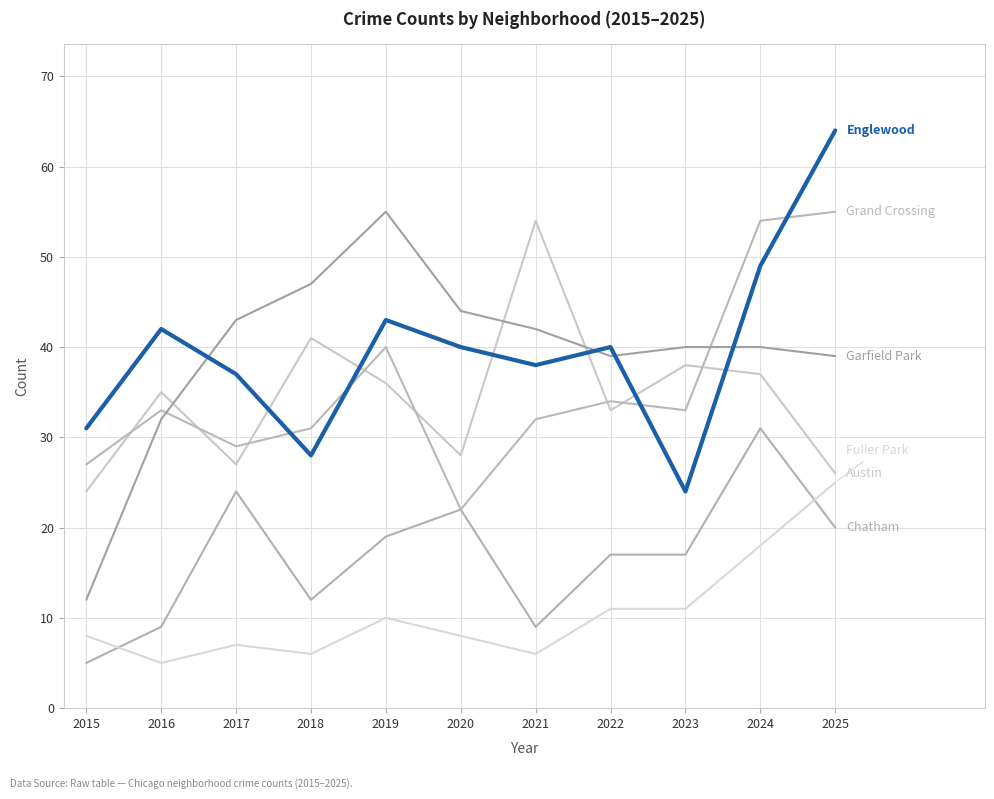

Does the chart display data point markers on the line(s)?

No